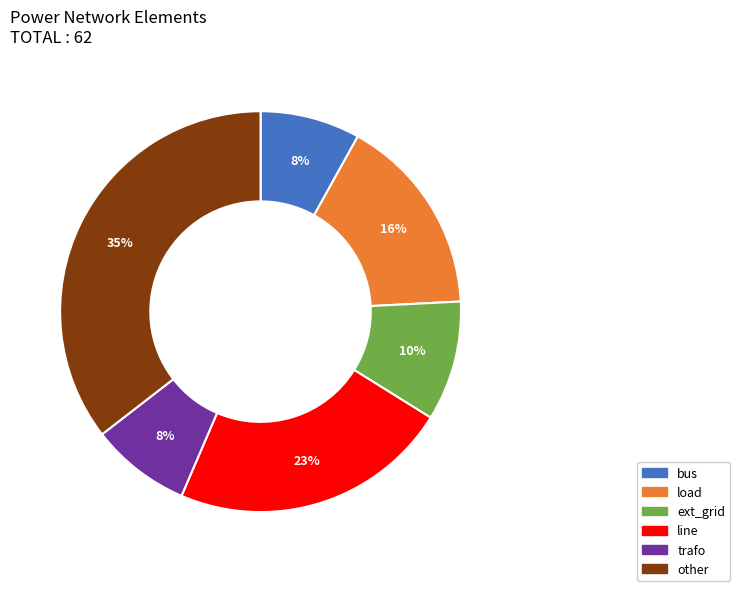

Do bus and trafo together represent more than half of the pie?

No